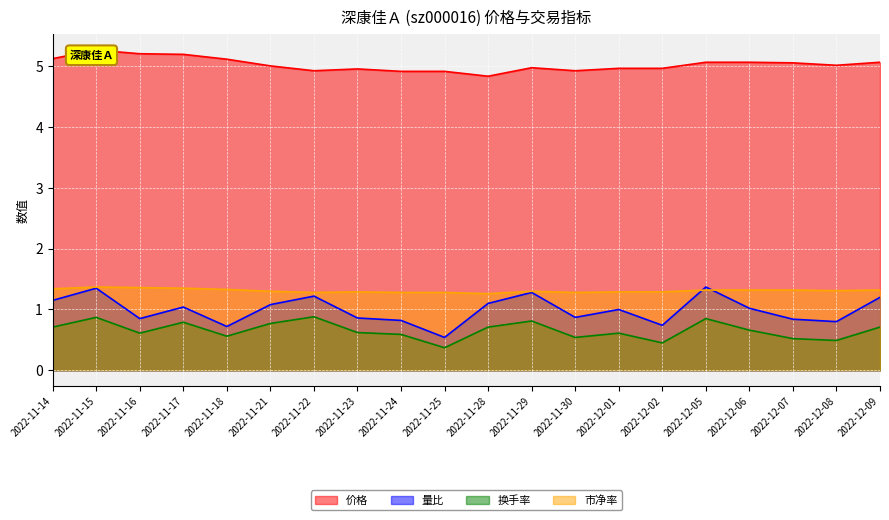

Does the chart display data point markers on the line(s)?

No